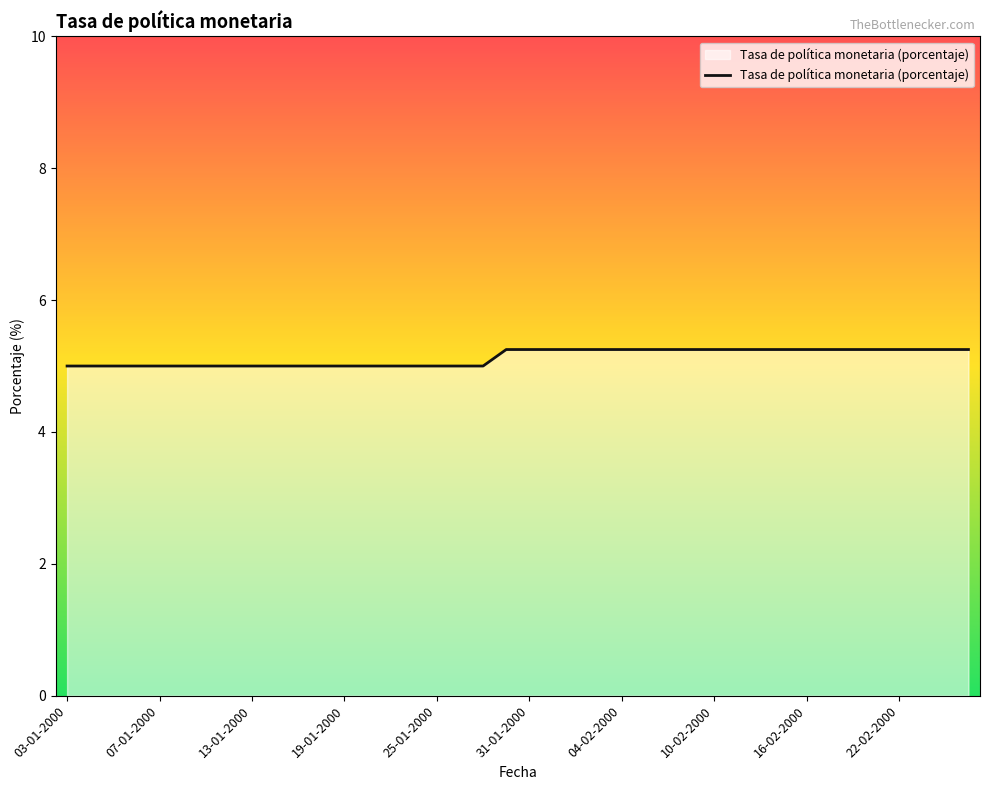

What is the minimum value shown in the chart?

5.0